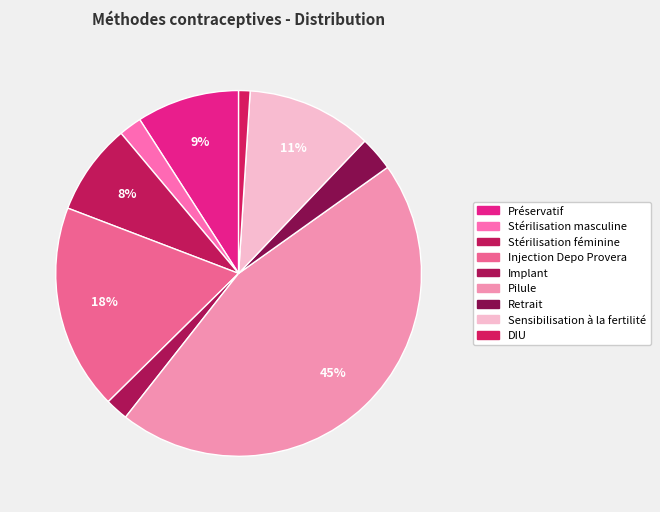

Between Stérilisation féminine and Pilule, which is larger?

Pilule